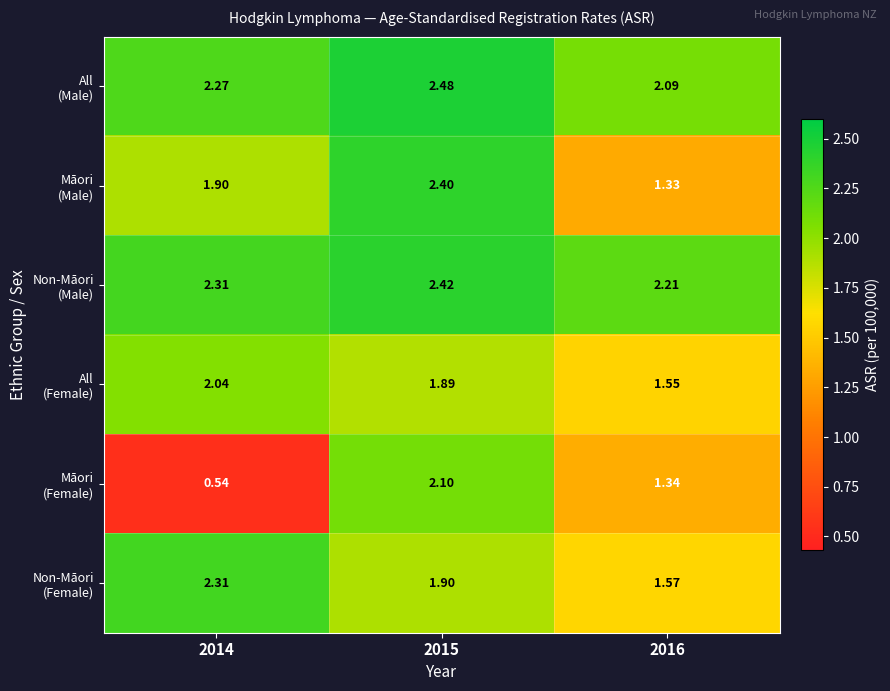

At which category is the sum across all series the highest?

2015